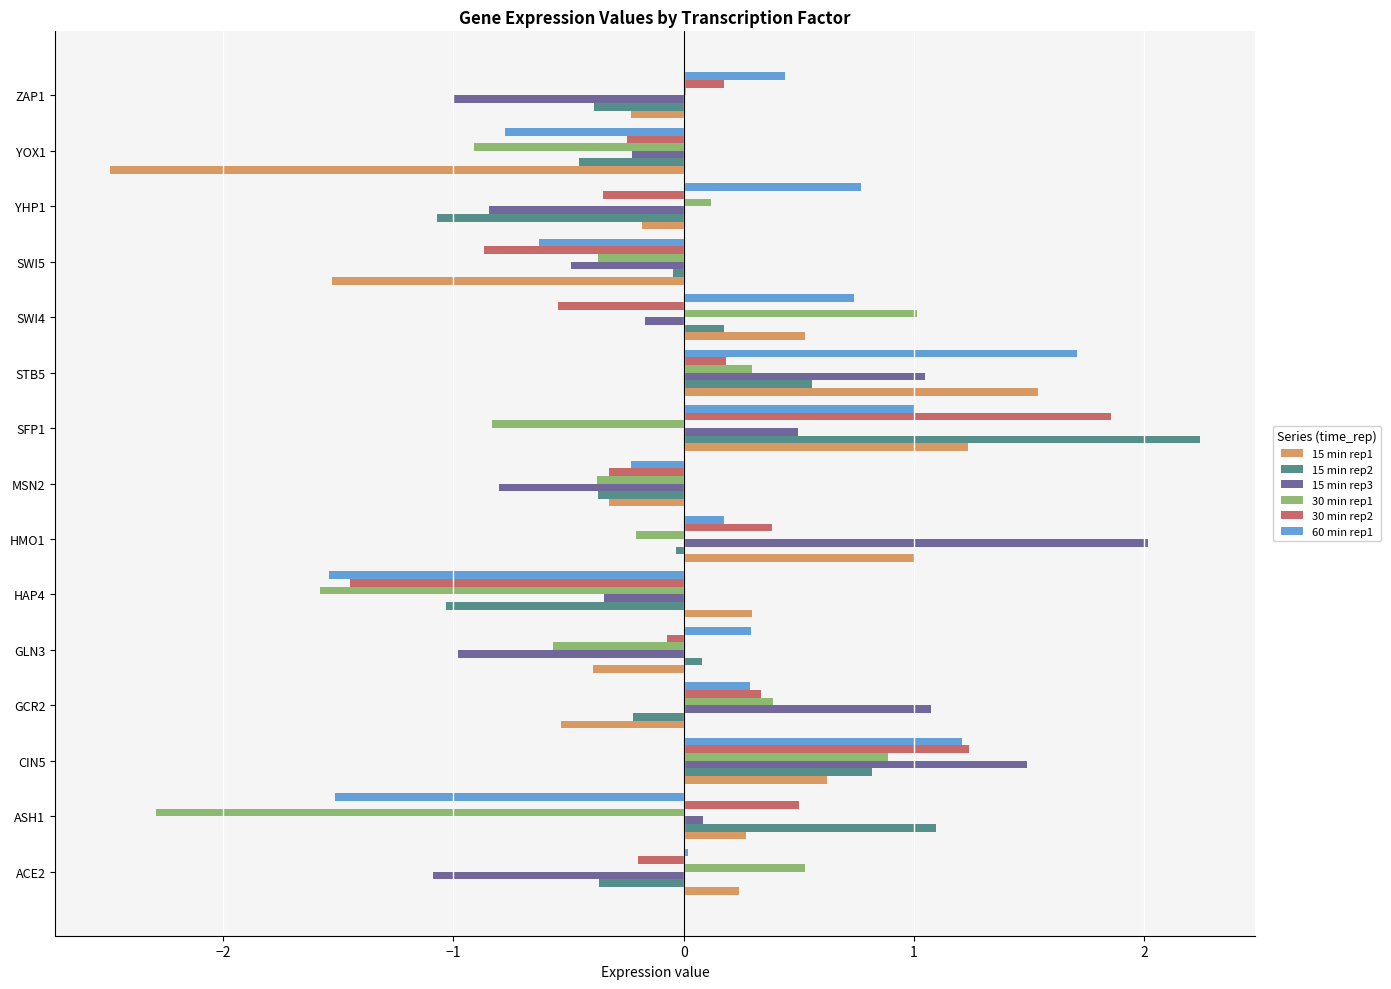

Which category has the highest value across all series?

SFP1